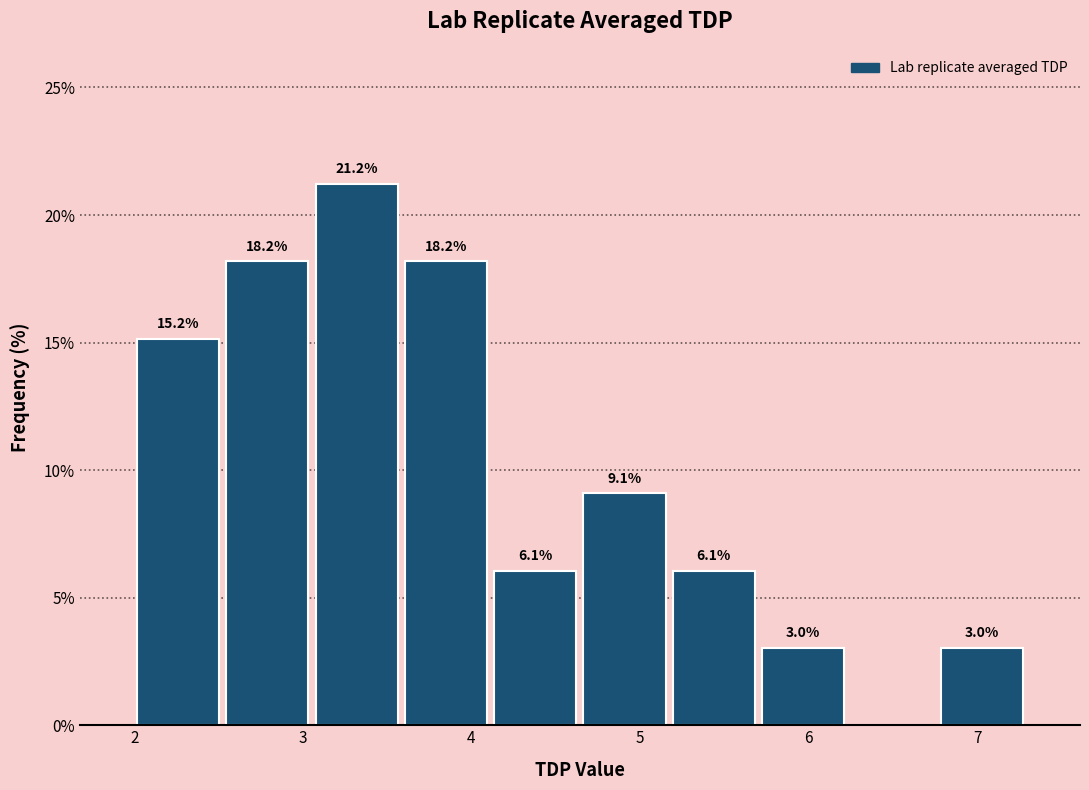

Over which range of the x-axis is the bar tallest?

3.1 to 3.6